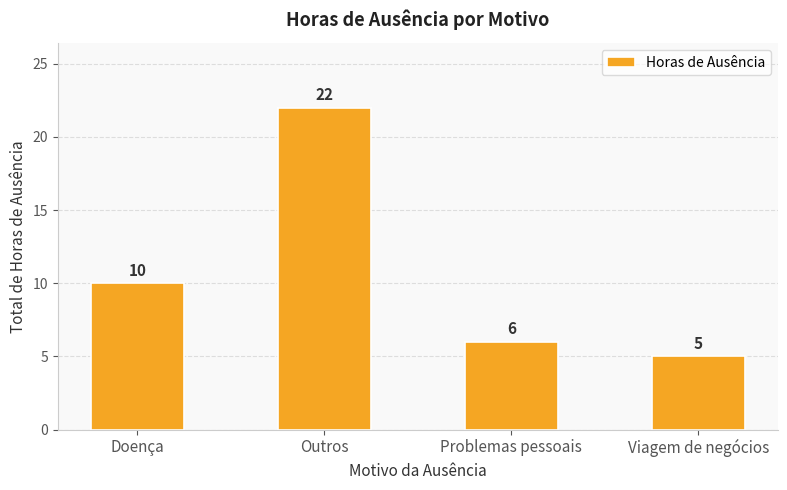

How many values are below 10?

2